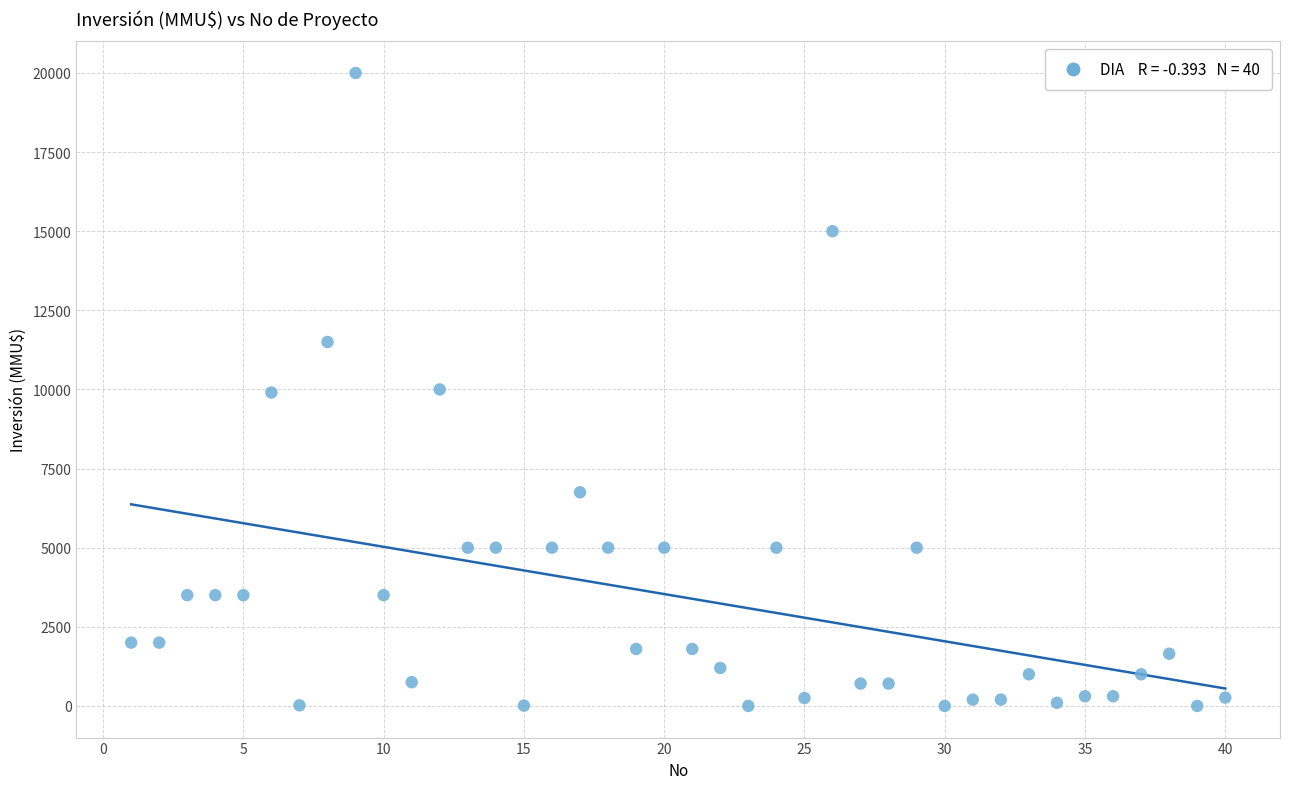

What is the range of Y values (max minus min)?

20000